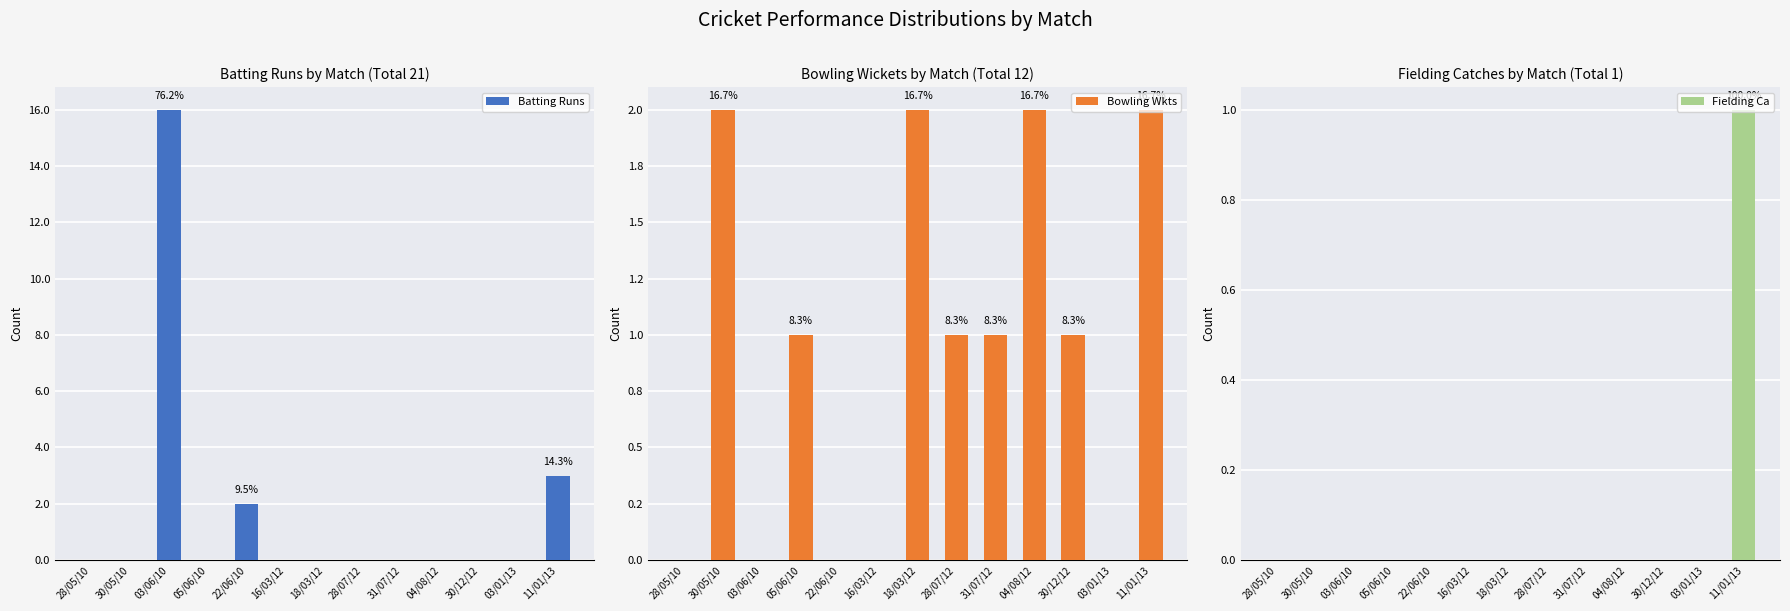

Between 28/05/10 and 11/01/13, which series saw the biggest shift?

Batting Runs